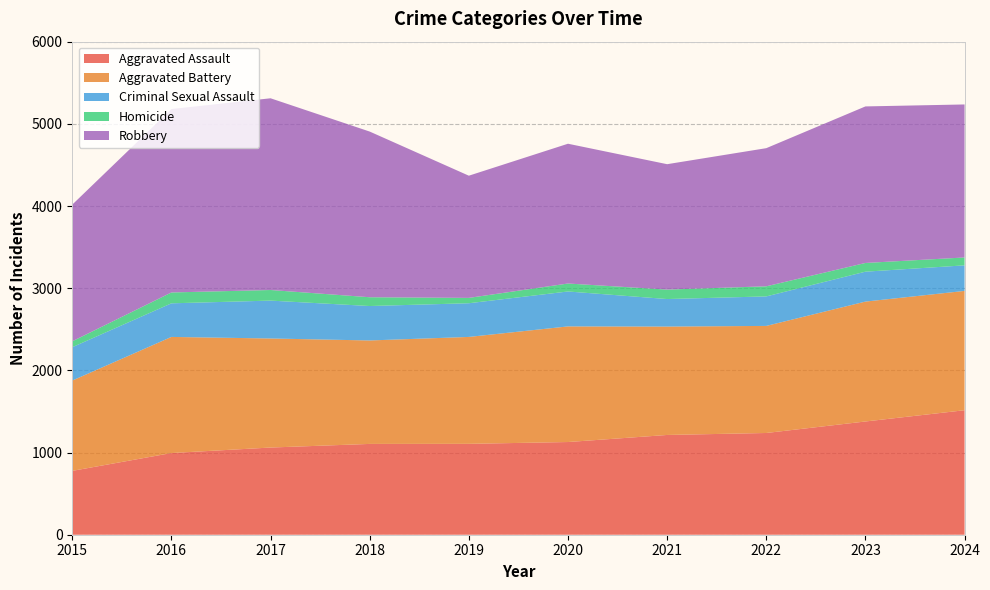

Reading right to left, transcribe all the data shown in this chart.

Aggravated Assault: 1515	1378	1238	1214	1128	1106	1105	1061	994	777
Aggravated Battery: 1452	1459	1303	1319	1407	1301	1259	1327	1413	1099
Criminal Sexual Assault: 311	364	359	335	425	410	419	461	409	406
Homicide: 96	106	123	115	97	65	107	129	132	72
Robbery: 1862	1905	1681	1526	1701	1487	2016	2333	2232	1663